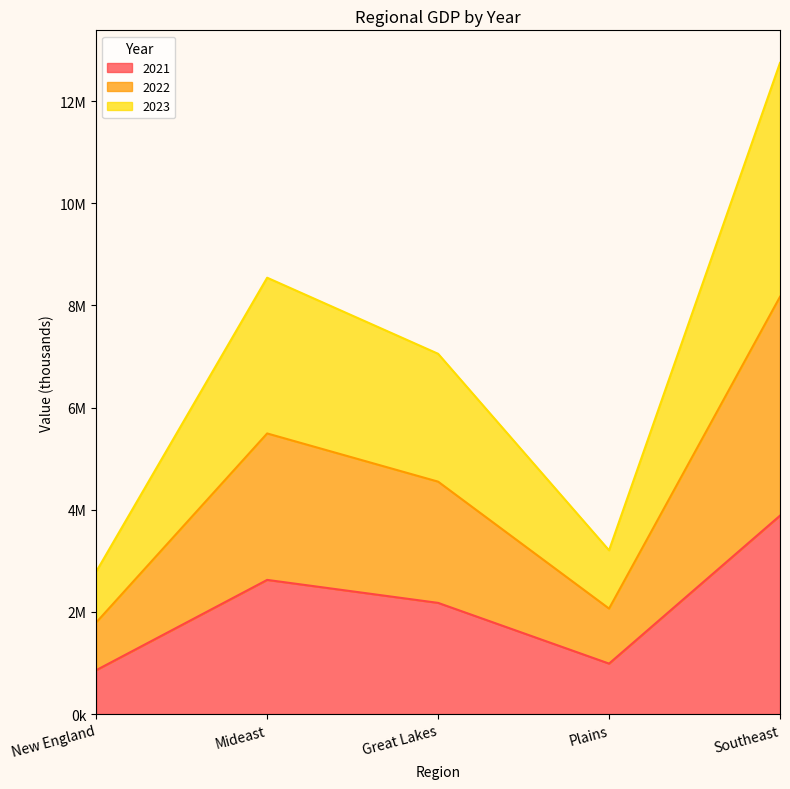

Is the value of 2021 at New England greater than the value of 2022 at Plains?

No